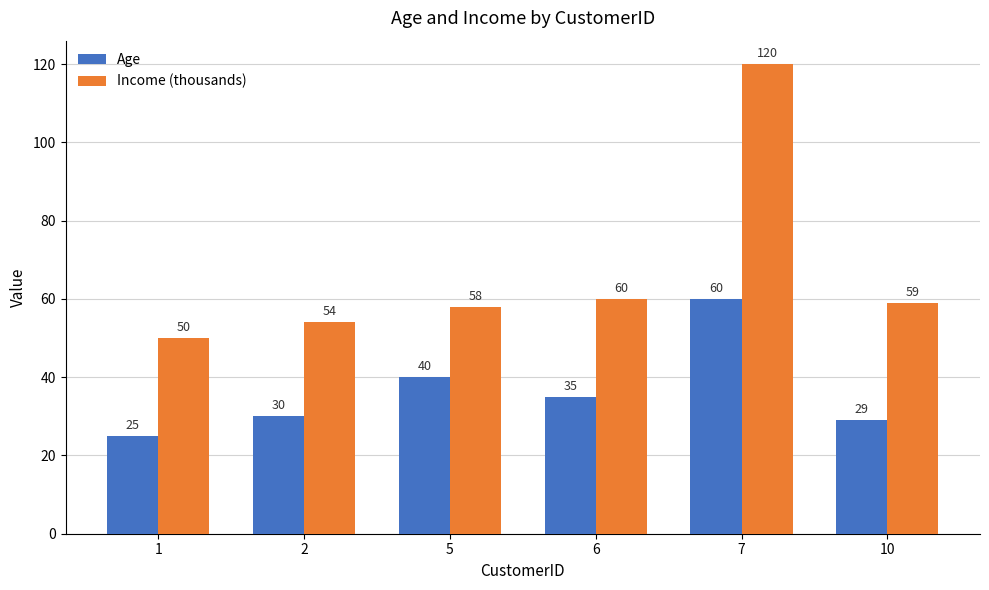

What is the minimum value for Age?

25